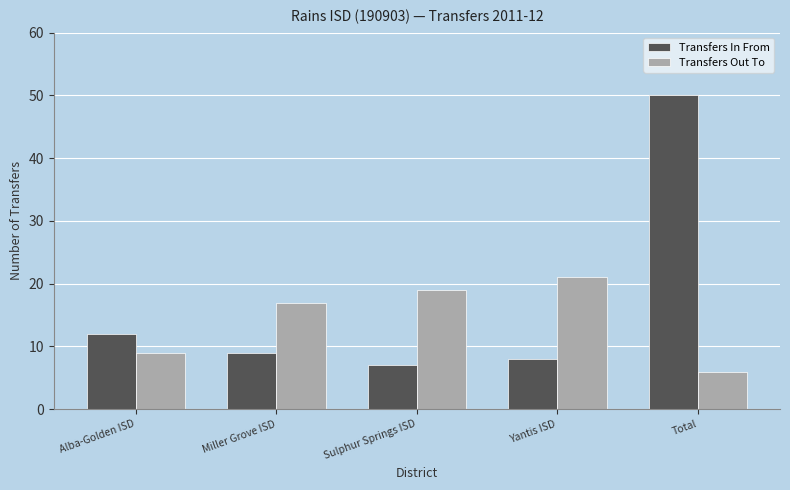

What is the total value across all series at Total?

56